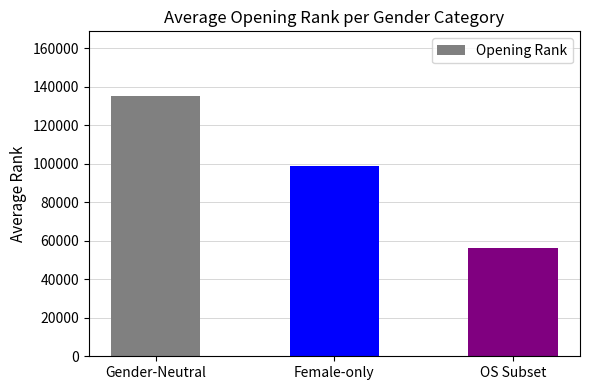

What is the change in value from Female-only to OS Subset?

-42616.2